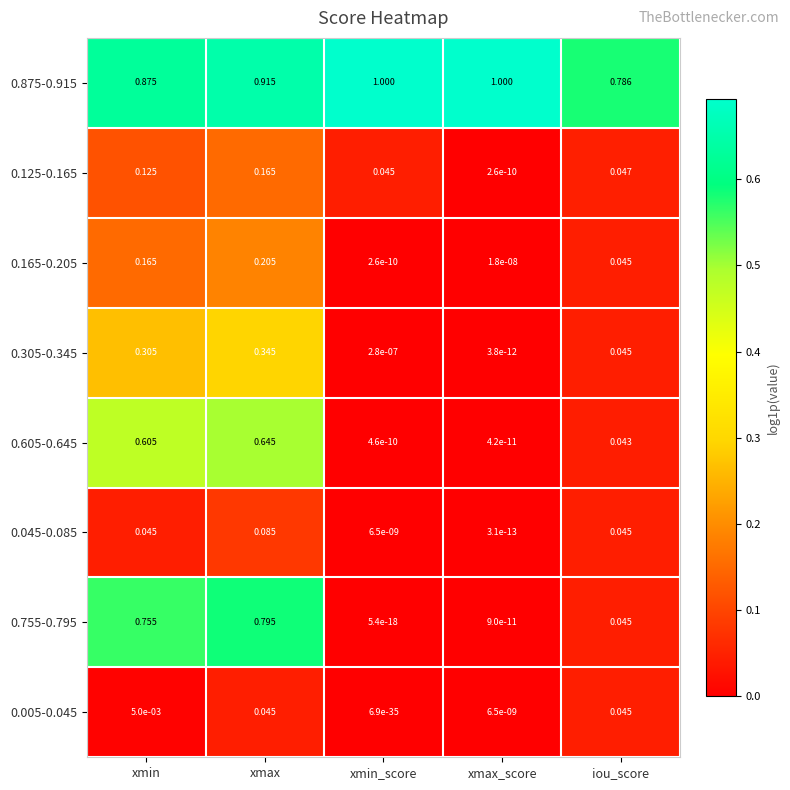

Is the value of 0.005-0.045 at iou_score greater than the value of 0.305-0.345 at xmin_score?

Yes